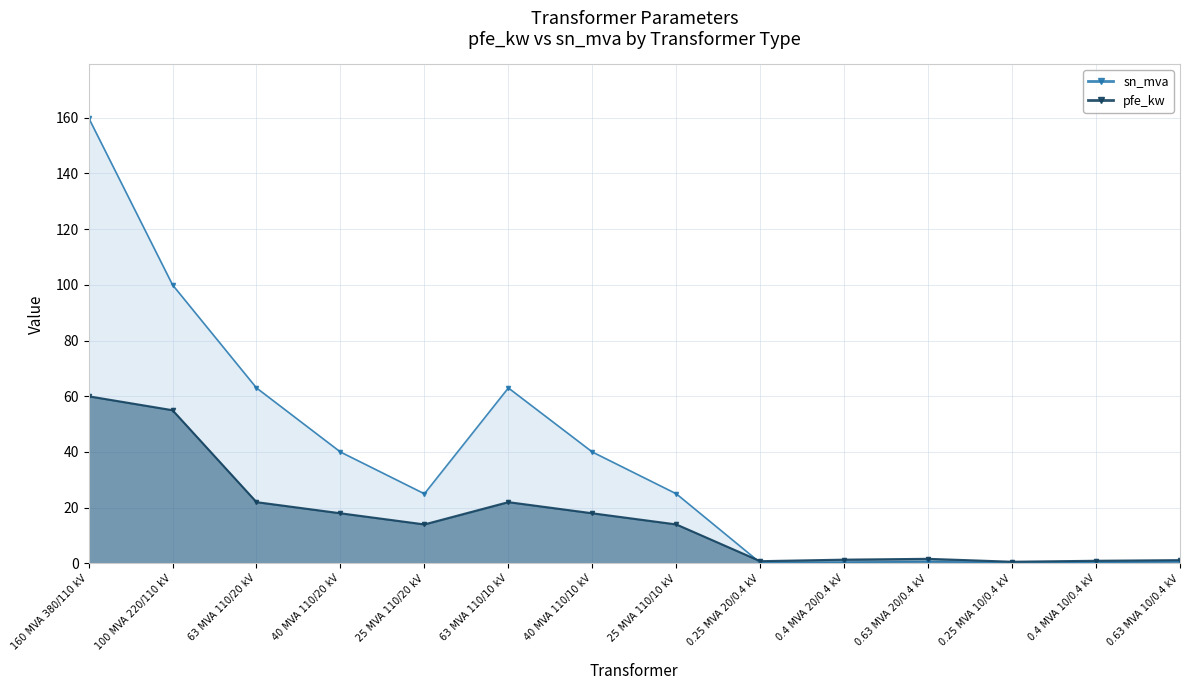

The pfe_kw series shows 0.9 at 0.4 MVA 10/0.4 kV. True or false?

True